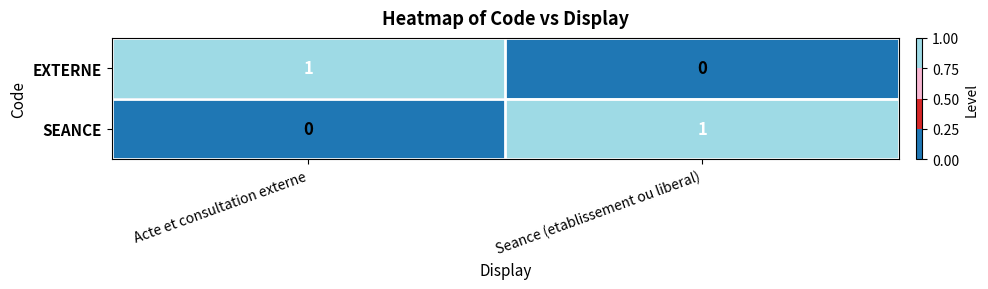

True or false: SEANCE has a value of 2 at Seance (etablissement ou liberal).

False